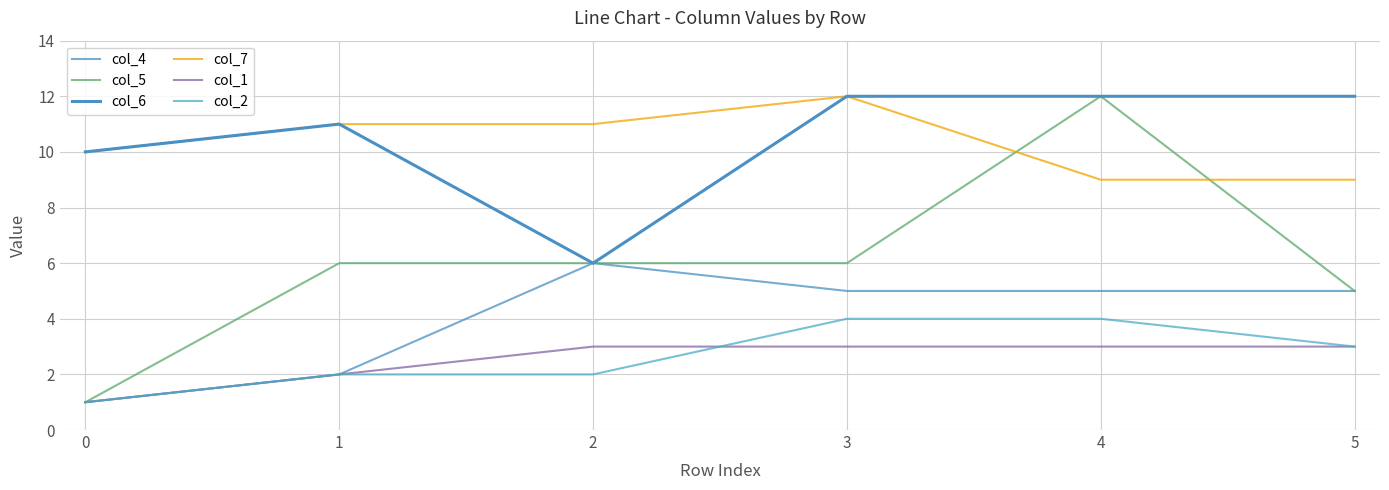

Does the chart display data point markers on the line(s)?

No